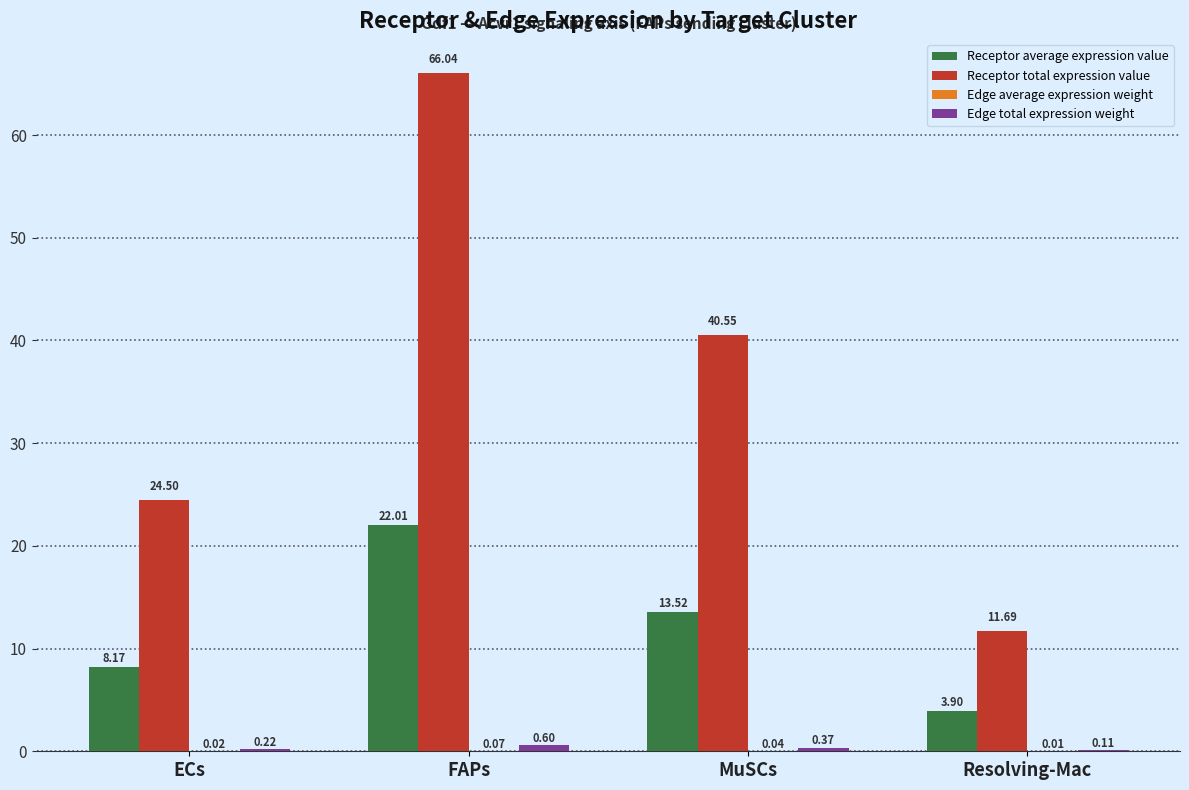

What is the total value across all series at ECs?

32.9